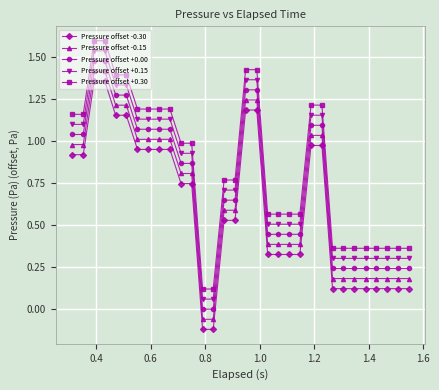

What is the sum of all Pressure offset -0.15 values?

21.5